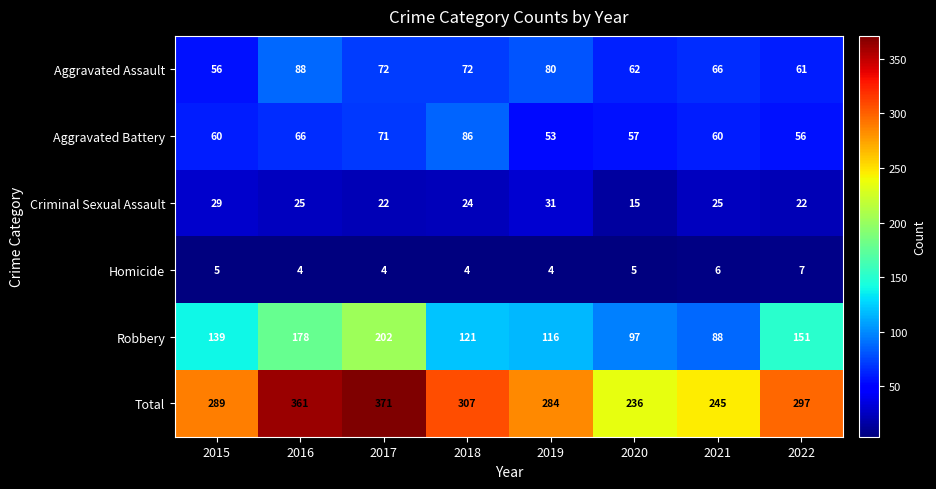

Rank the series at 2017 from highest to lowest value.

Total, Robbery, Aggravated Assault, Aggravated Battery, Criminal Sexual Assault, Homicide